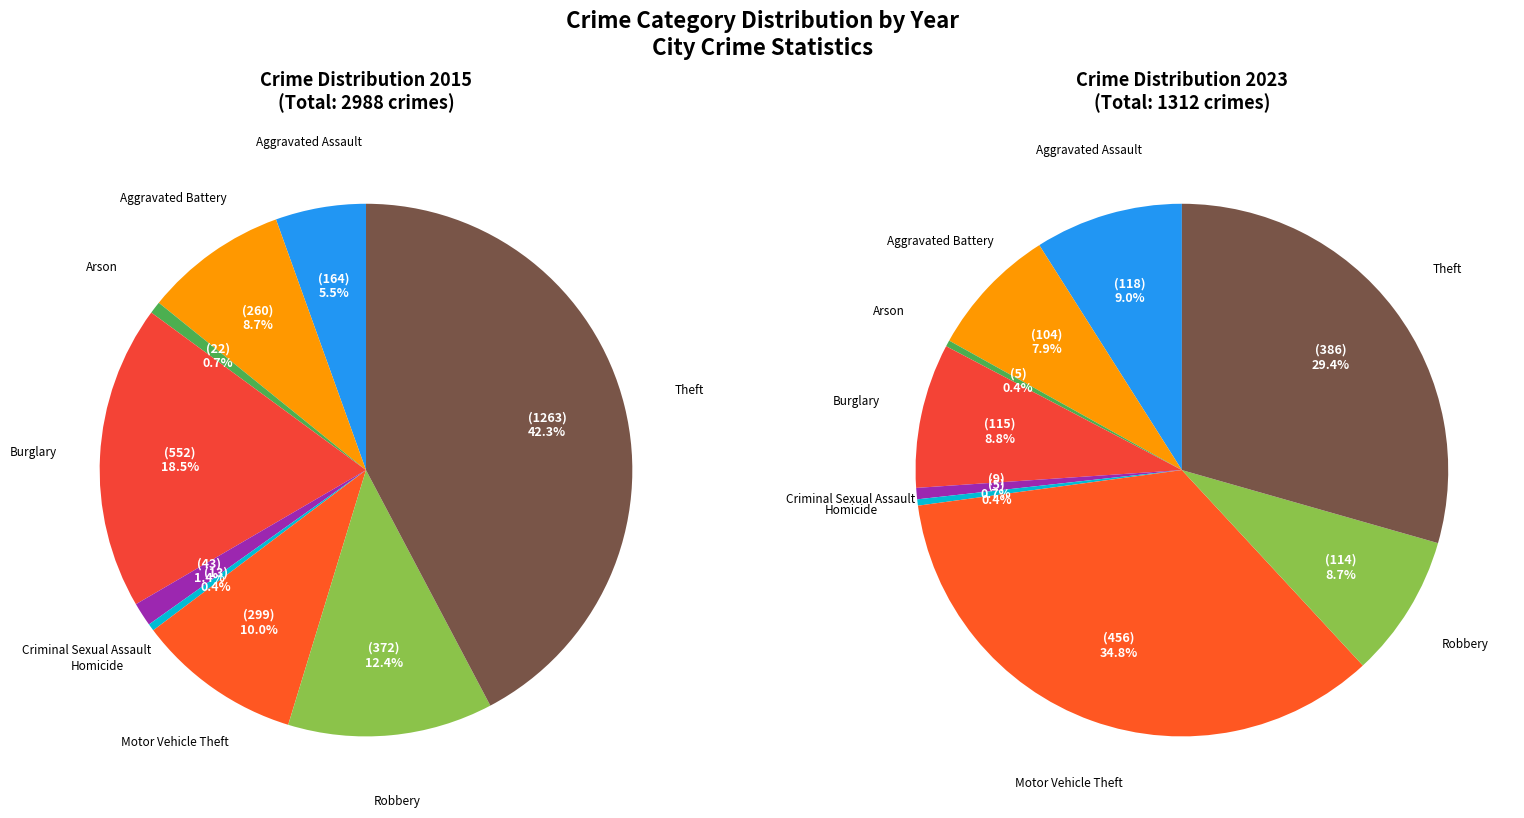

What percentage do Burglary and Aggravated Assault together represent?

24.0%